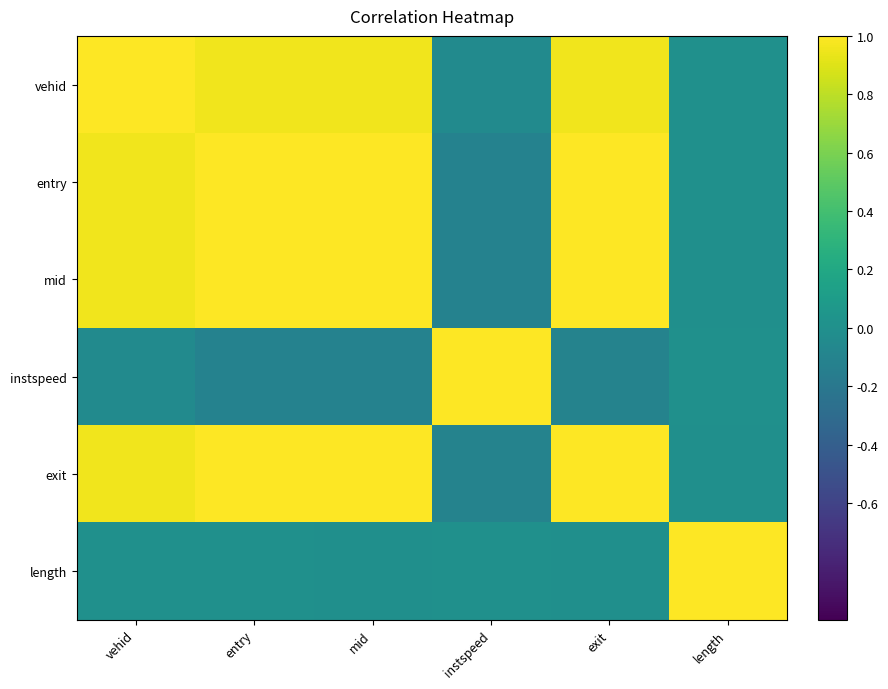

What is the smallest value displayed?

-0.1